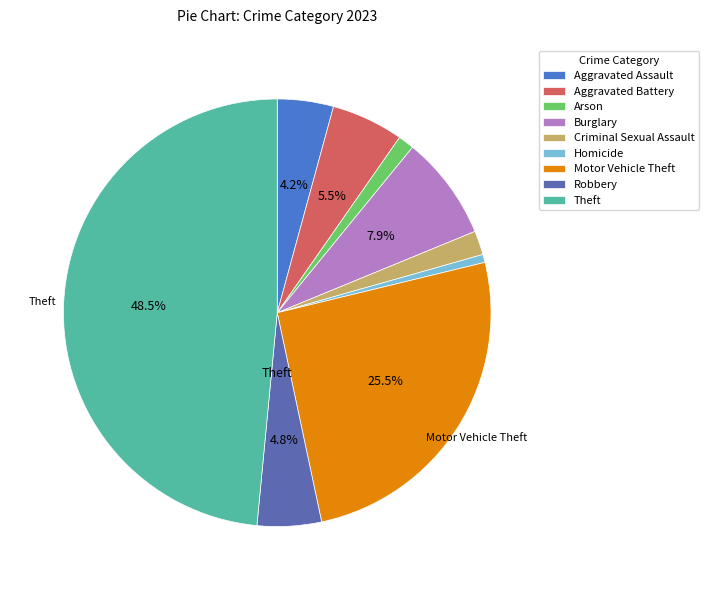

Do Criminal Sexual Assault and Theft together represent more than half of the pie?

Yes